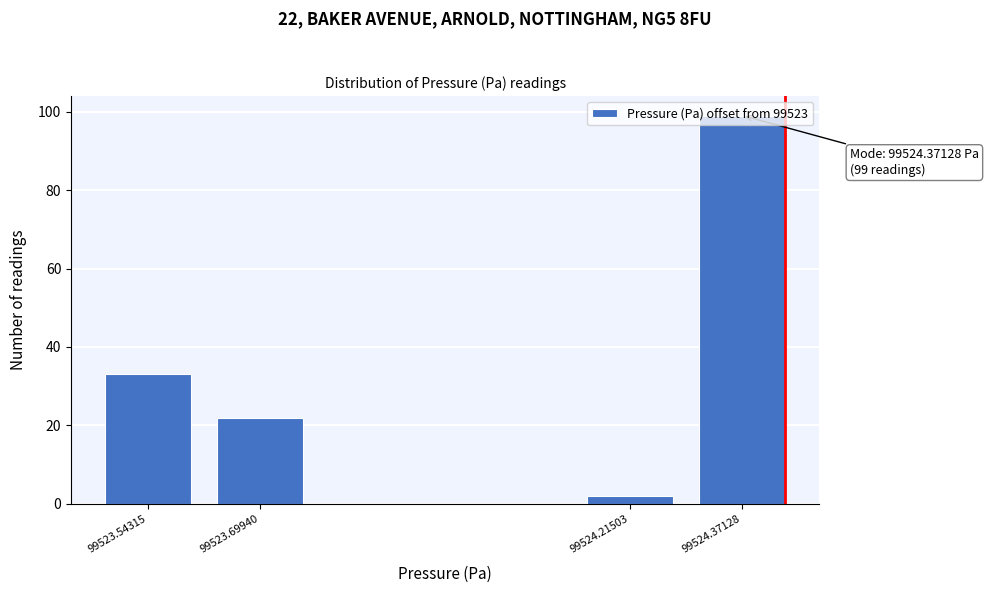

Where is the data nearest to the value 50?

99523.54315